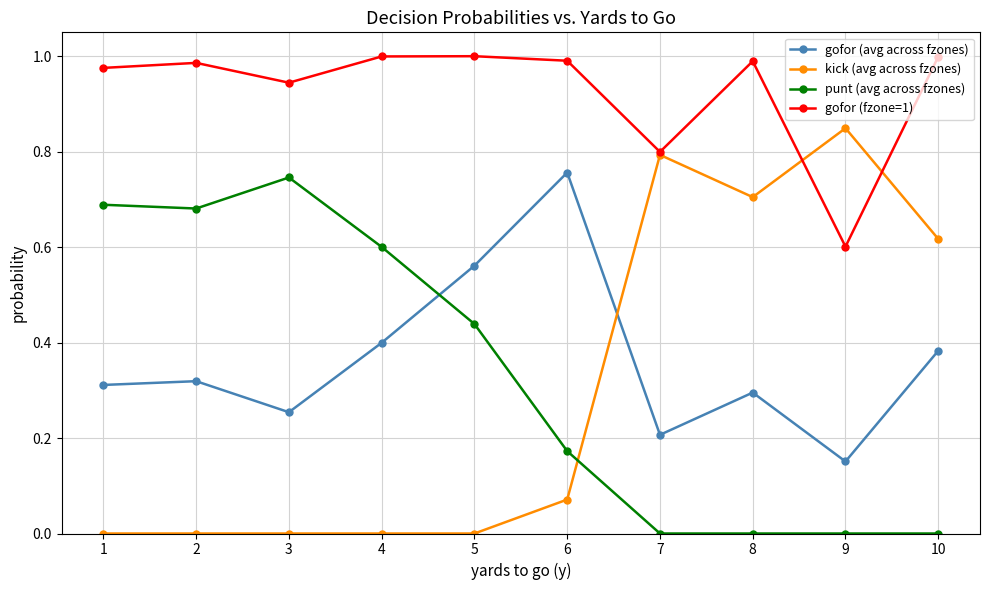

Does the chart display data point markers on the line(s)?

Yes